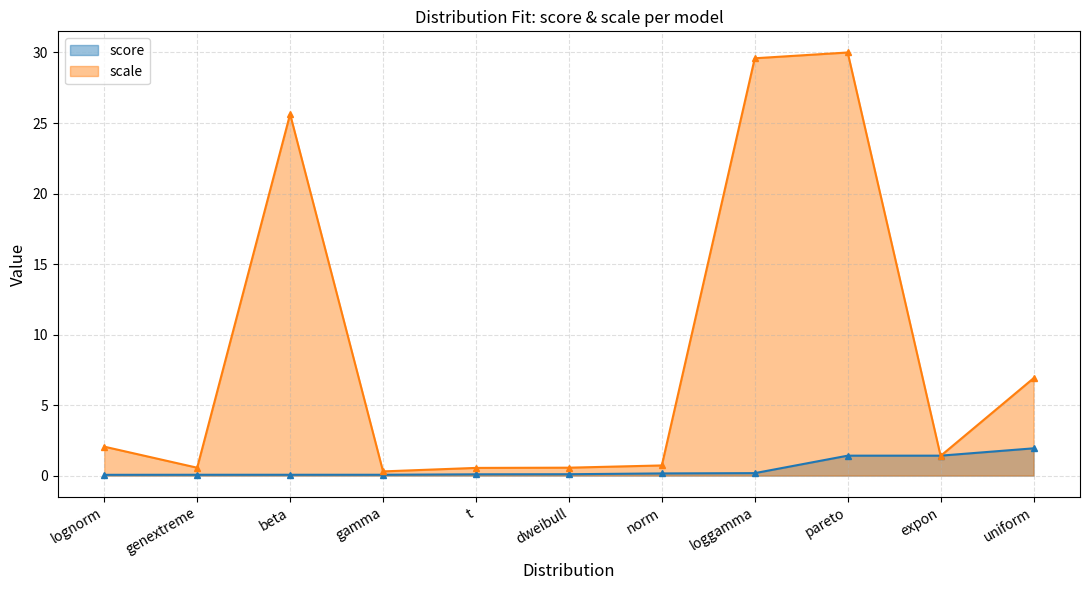

What is the sum of the values at pareto and gamma?

1.5